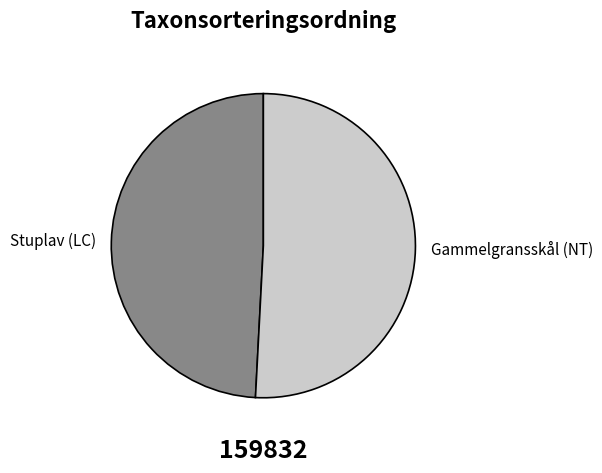

Combined, do Stuplav (LC) and Gammelgransskål (NT) account for over 50%?

Yes